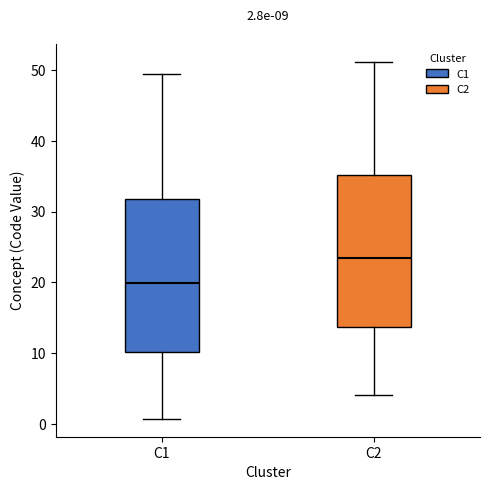

Which box's median line is the lowest?

C1